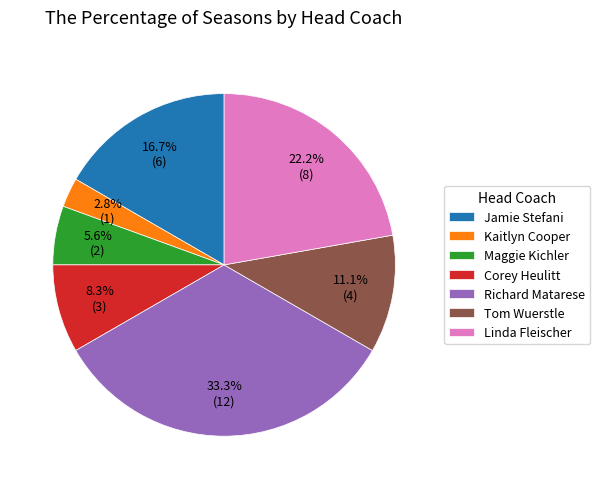

Which category has the smallest portion of the pie?

Kaitlyn Cooper